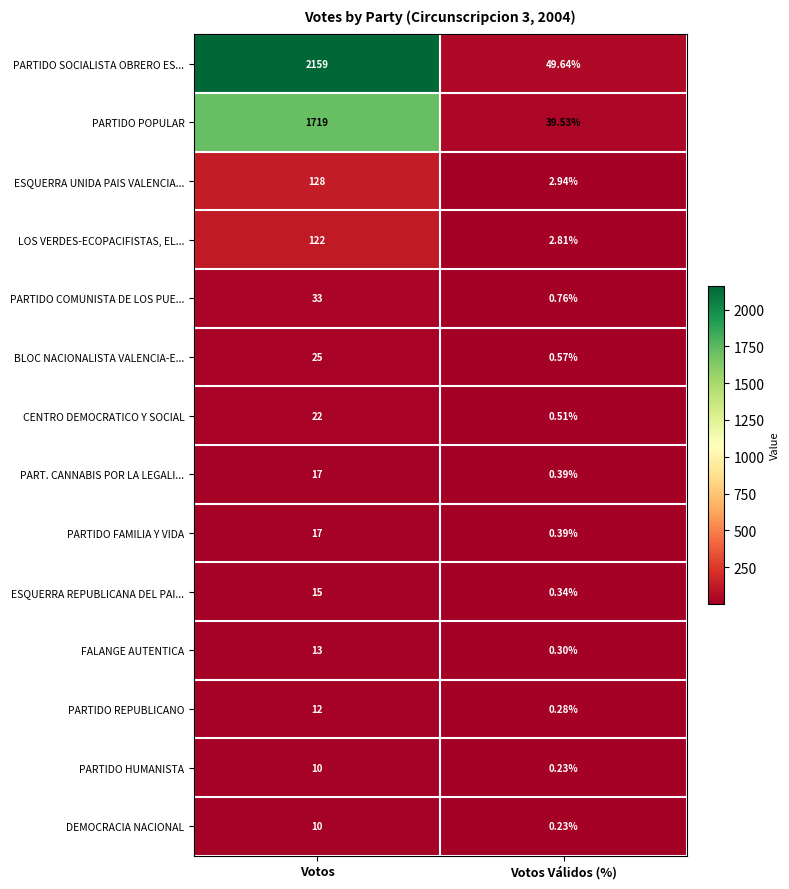

List the labels in order of DEMOCRACIA NACIONAL value, smallest first.

Votos Válidos (%), Votos